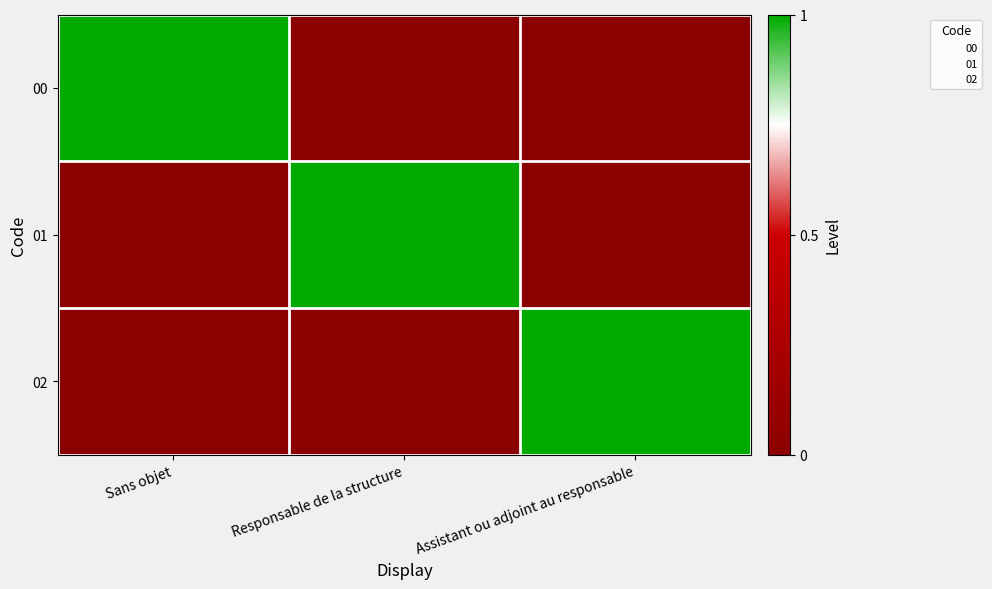

Count the 00 values in the range 0 to 1.

3